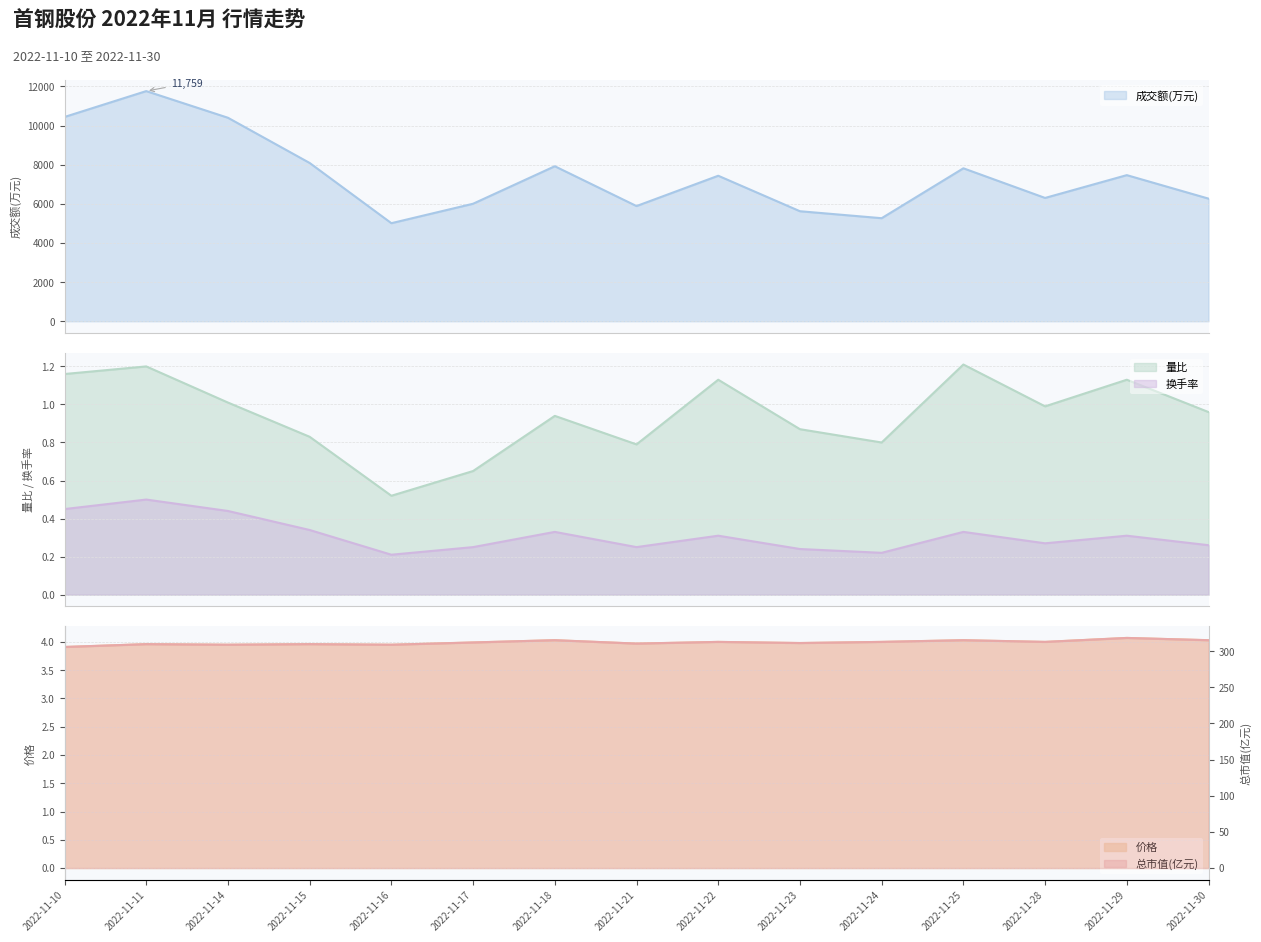

The value of 换手率 at 2022-11-18 is 0.3. True or false?

True